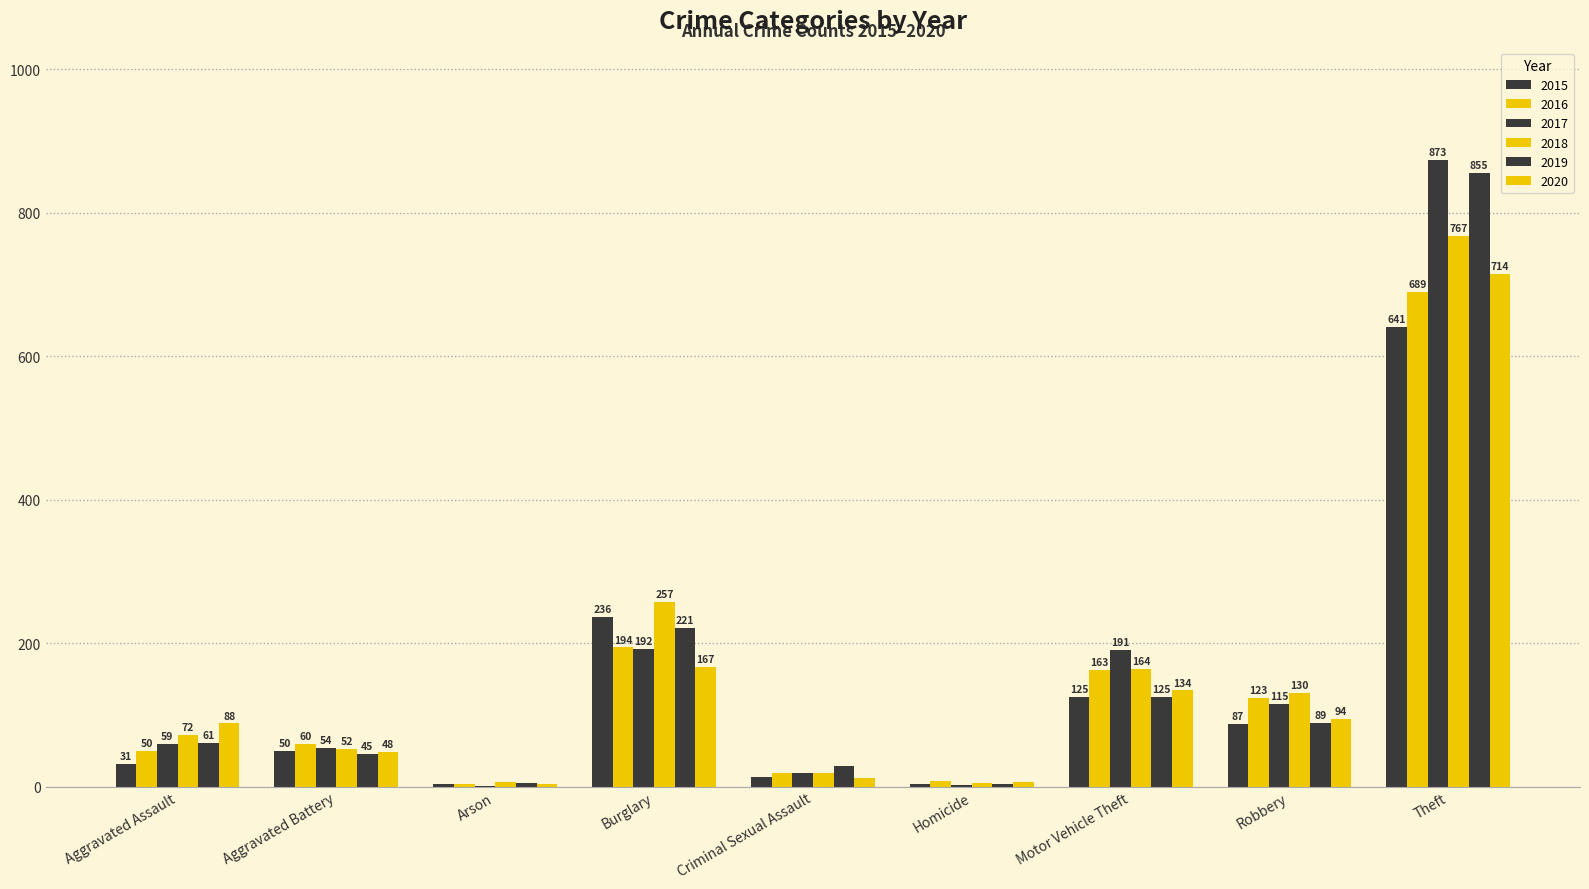

At which category is the sum across all series the highest?

Theft